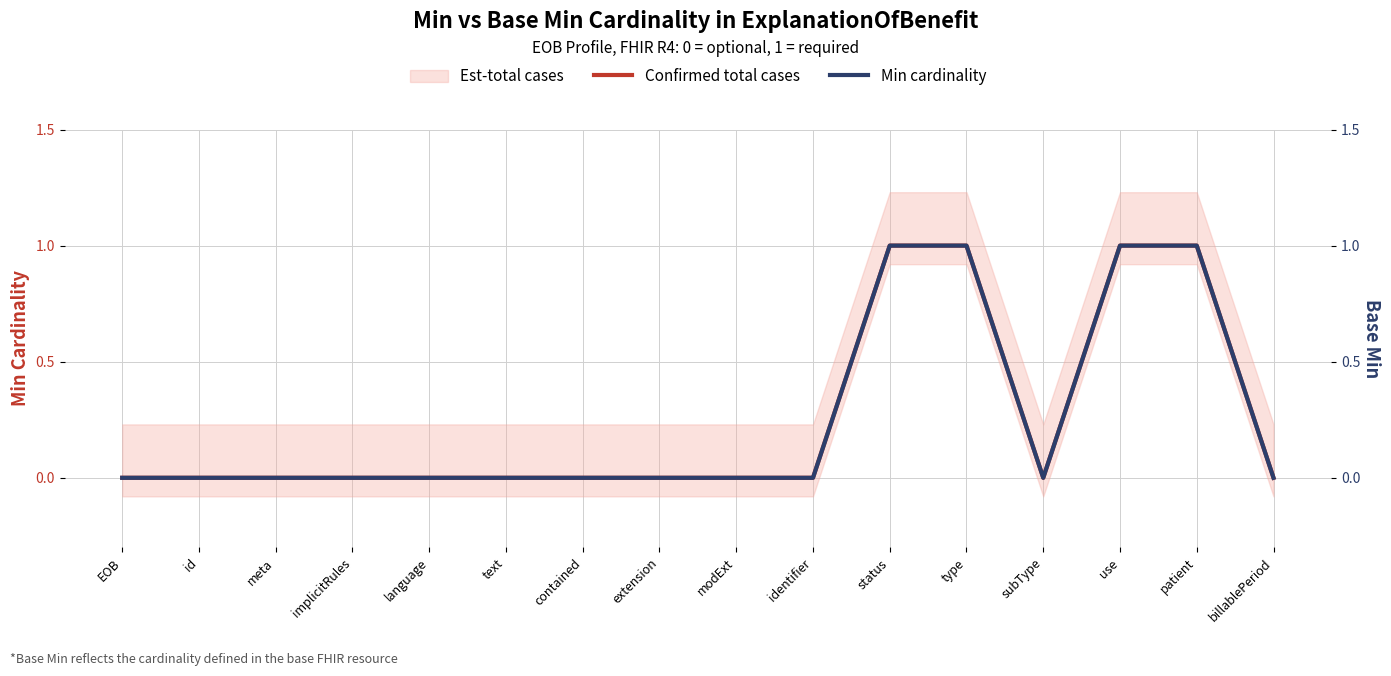

What position from the left is modExt?

9